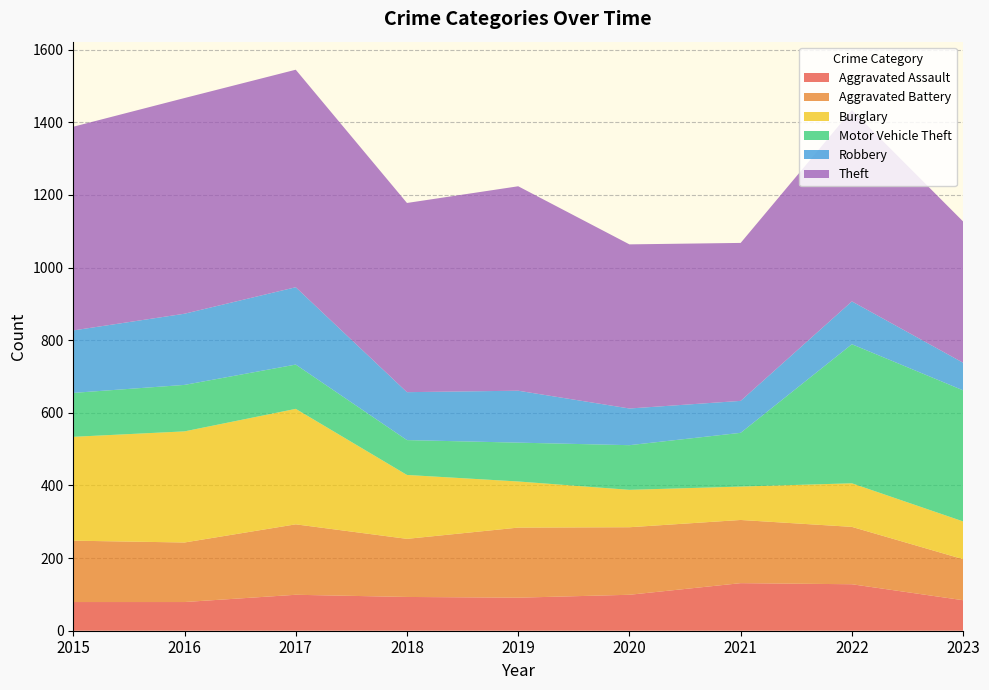

Reading right to left, extract all data points from this chart.

Aggravated Assault: 84	128	131	99	91	93	99	79	79
Aggravated Battery: 113	158	174	186	193	160	194	164	169
Burglary: 104	120	92	103	127	176	318	306	286
Motor Vehicle Theft: 361	383	148	123	107	96	122	128	121
Robbery: 76	118	88	101	143	132	213	196	172
Theft: 389	527	435	452	563	521	599	594	561